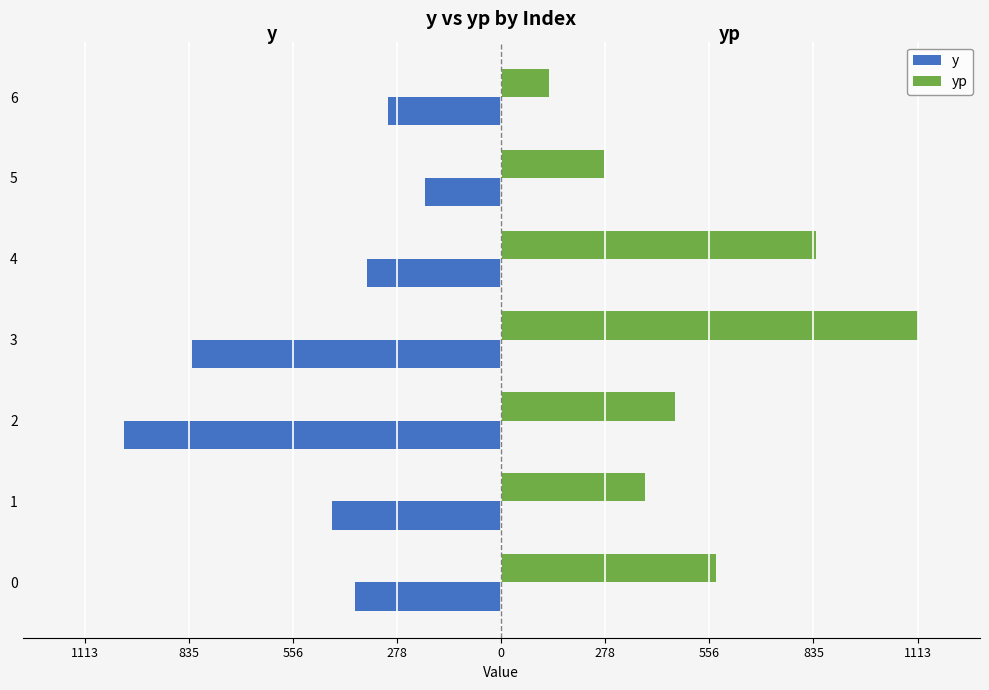

What are all the series names shown in the legend?

y, yp